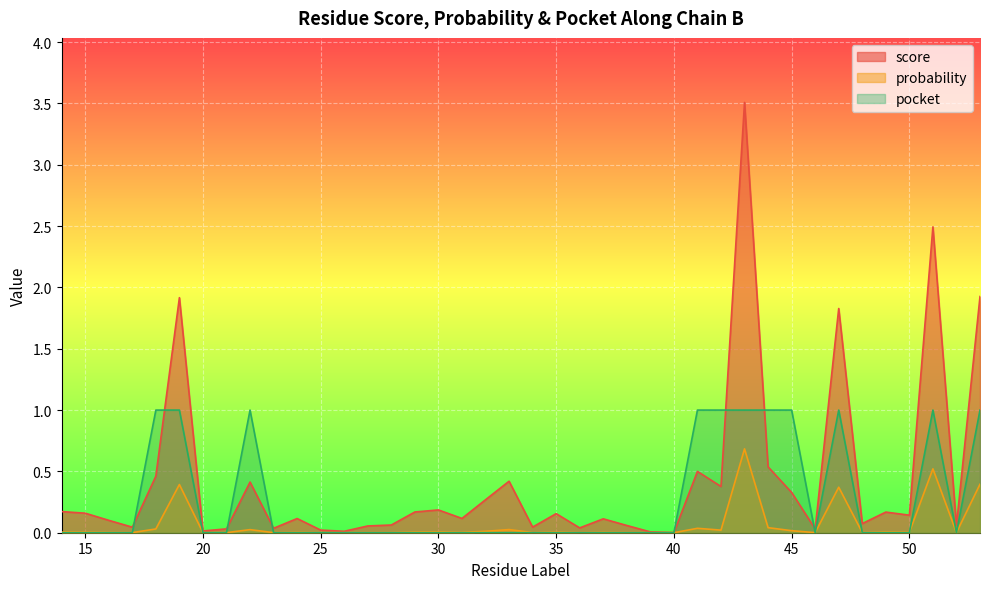

How many data points does each series have?

40